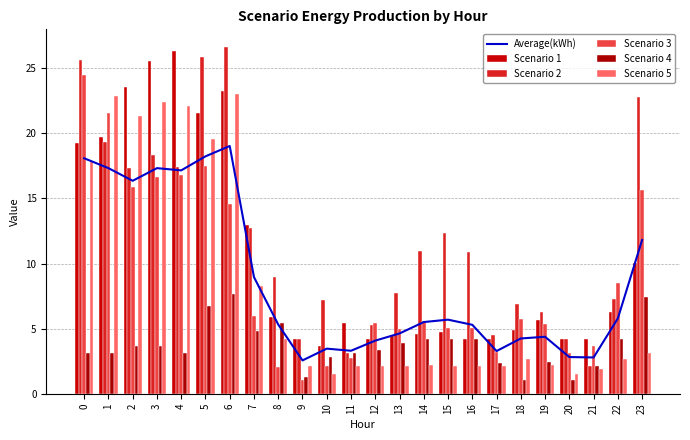

True or false: Scenario 2 has a value of 9.8 at 22.

False